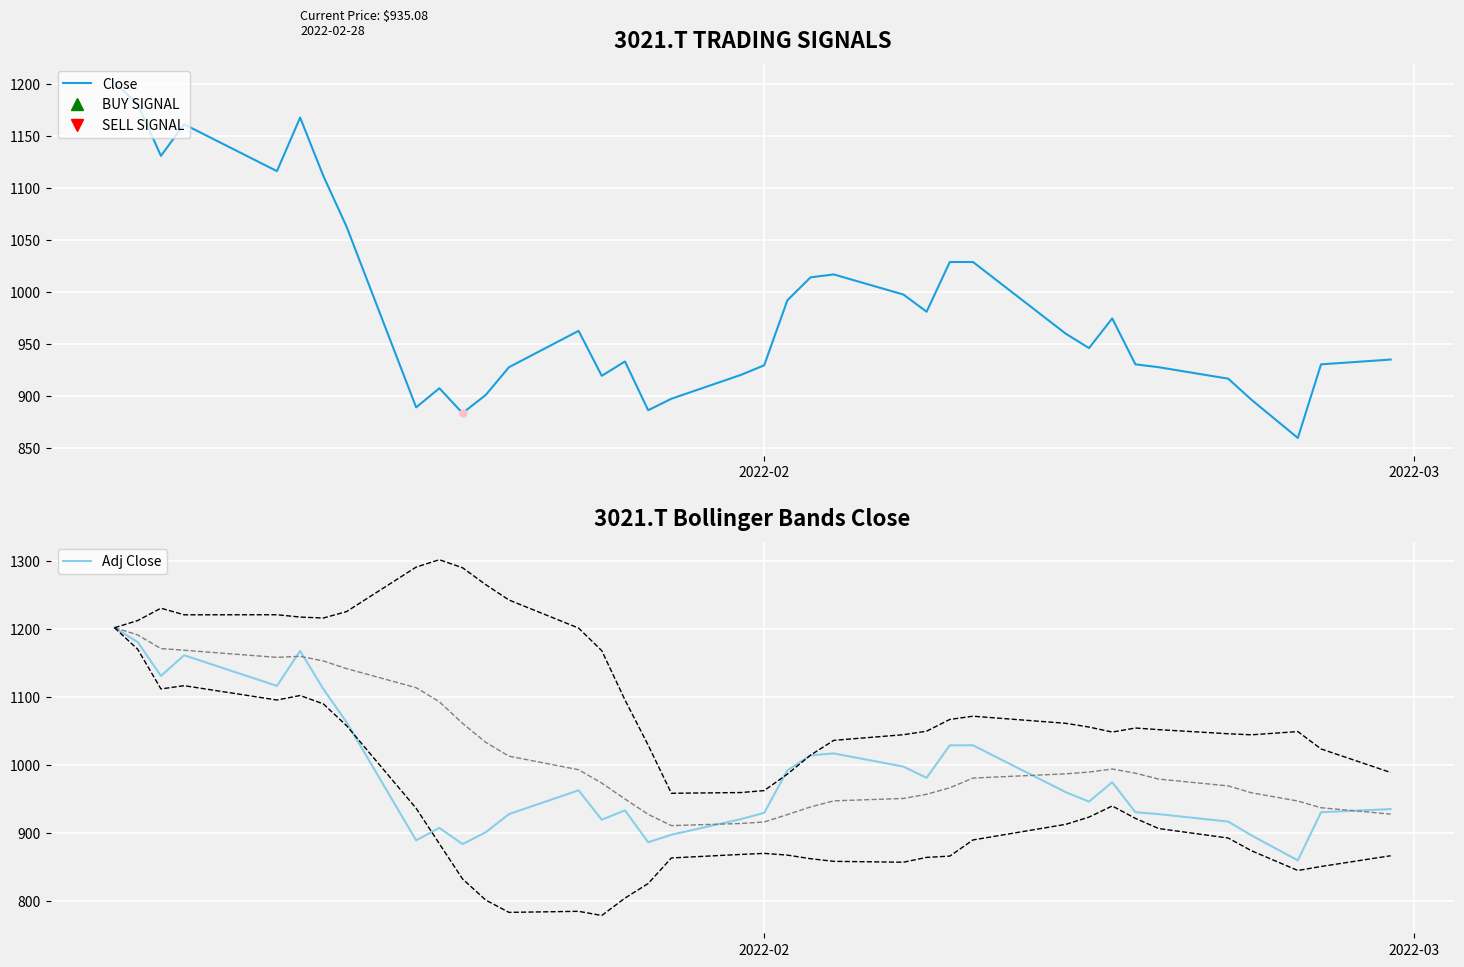

What is the average value of the Adj Close series?

984.5